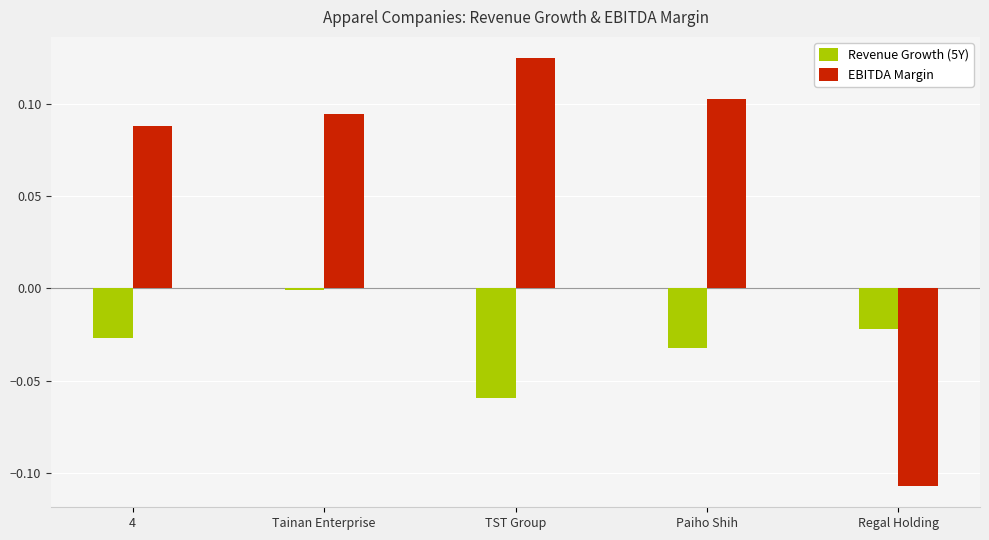

At which label does EBITDA Margin reach its minimum?

Regal Holding